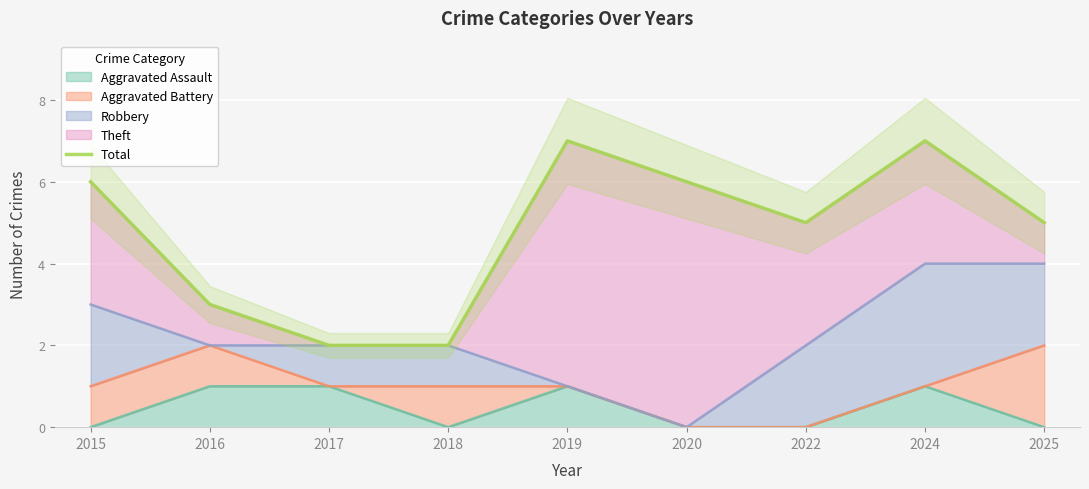

True or false: the data shows 3 at 2019.

False